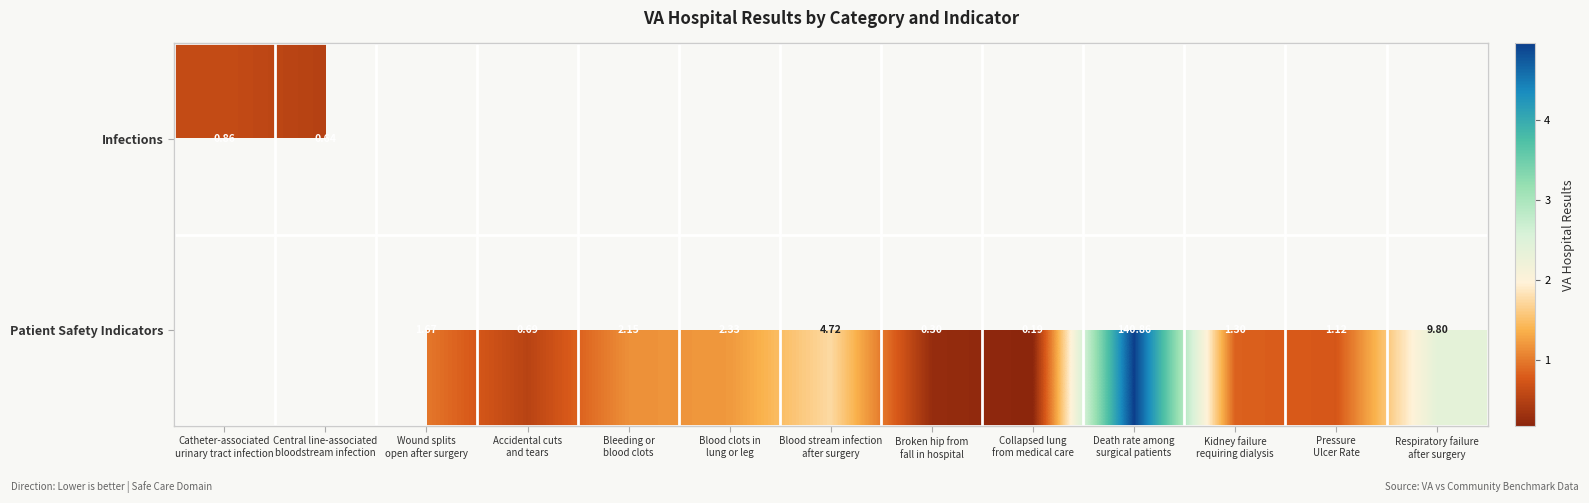

How many positive values does the Patient Safety Indicators series have?

11